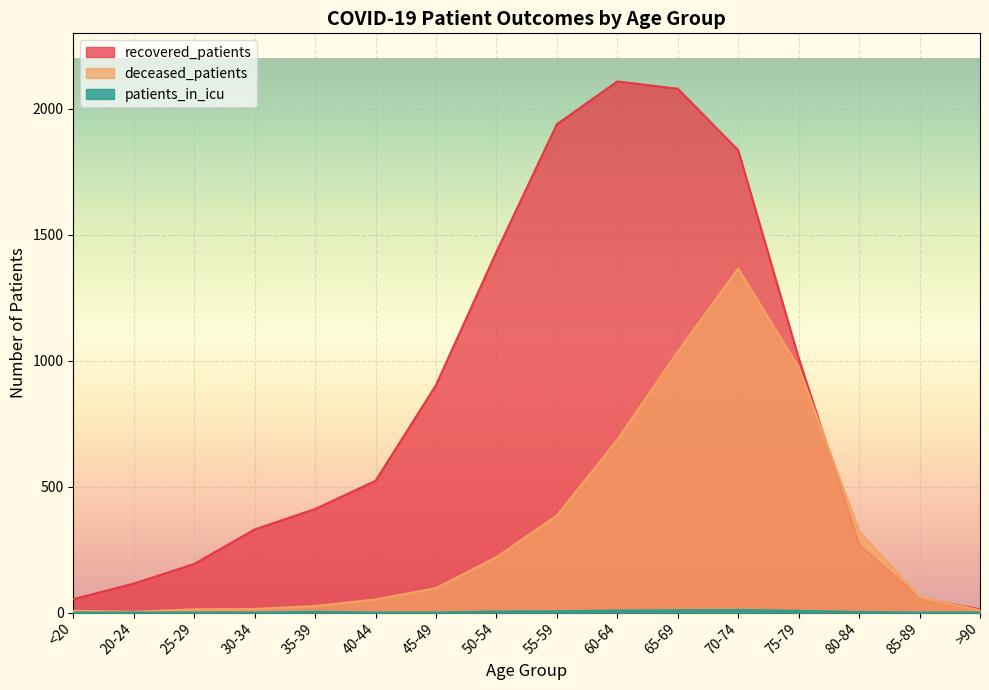

What is the sum of the recovered_patients values at 25-29 and 30-34?

523